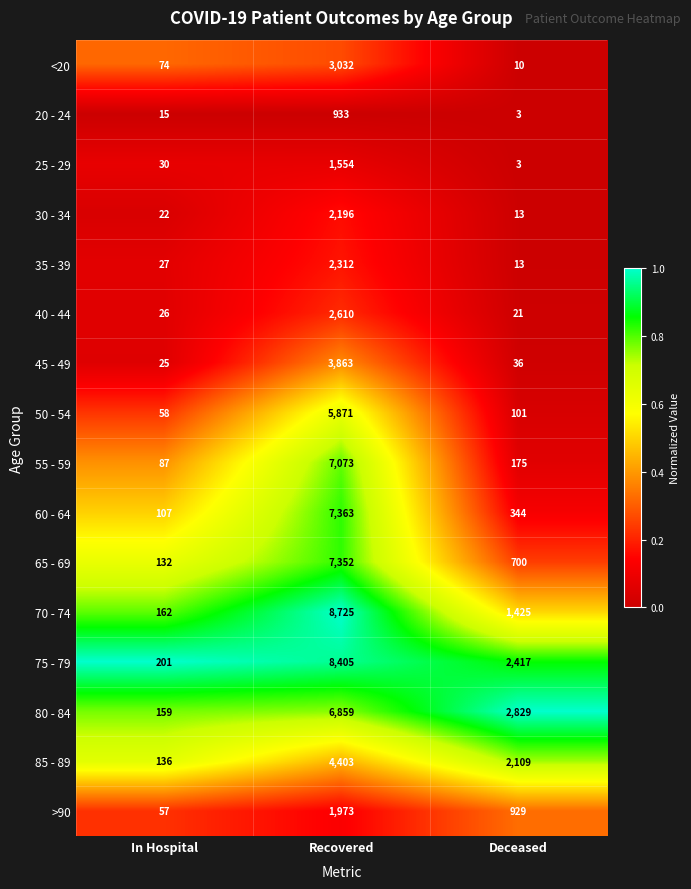

What is the difference between the maximum and minimum values in the 60 - 64 series?

7256